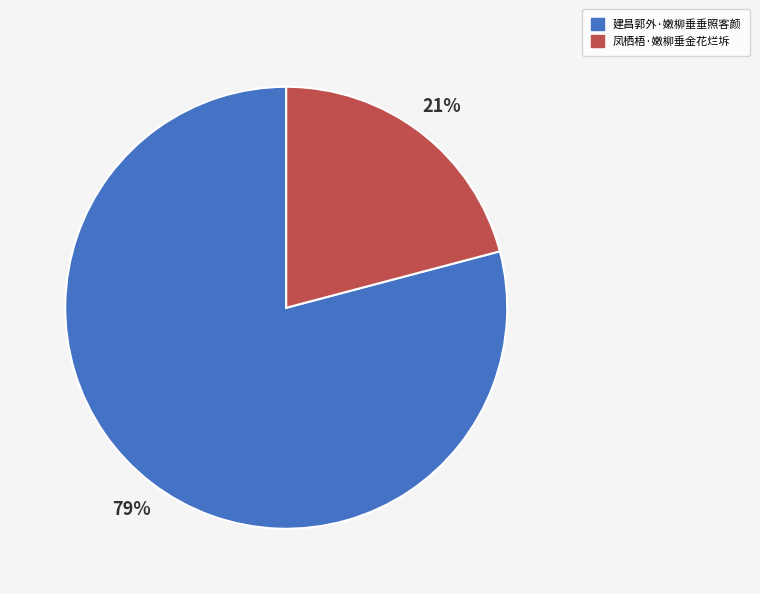

Is there any slice that represents more than half of the pie?

Yes